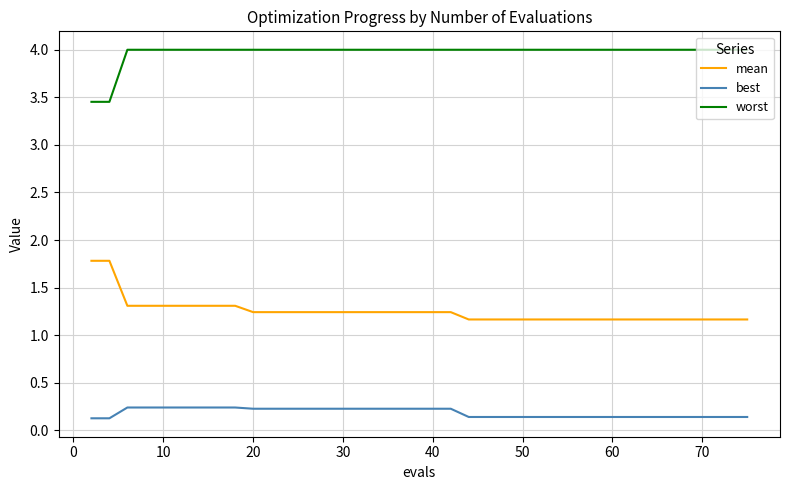

Which series has the largest total across all categories?

worst